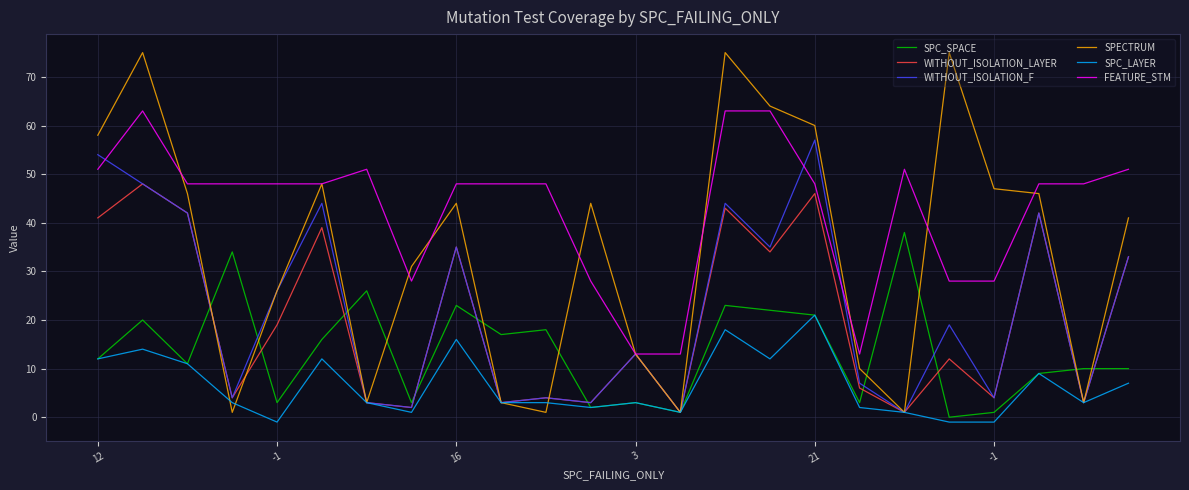

Which series has the largest range (max minus min)?

SPECTRUM